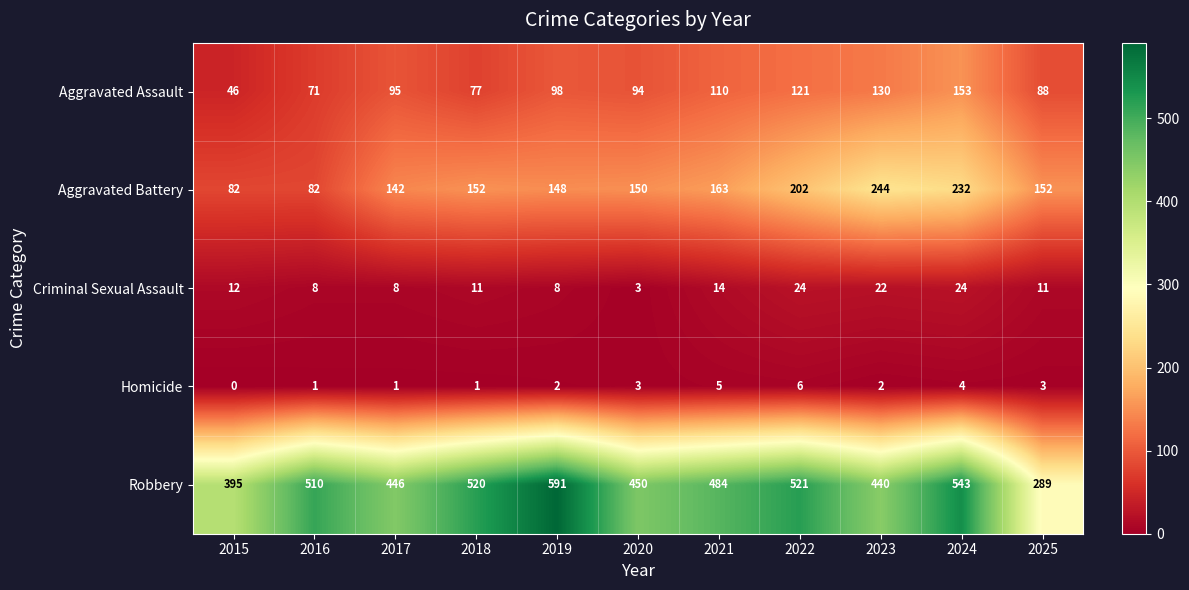

Where is Criminal Sexual Assault nearest to the value 13?

2015